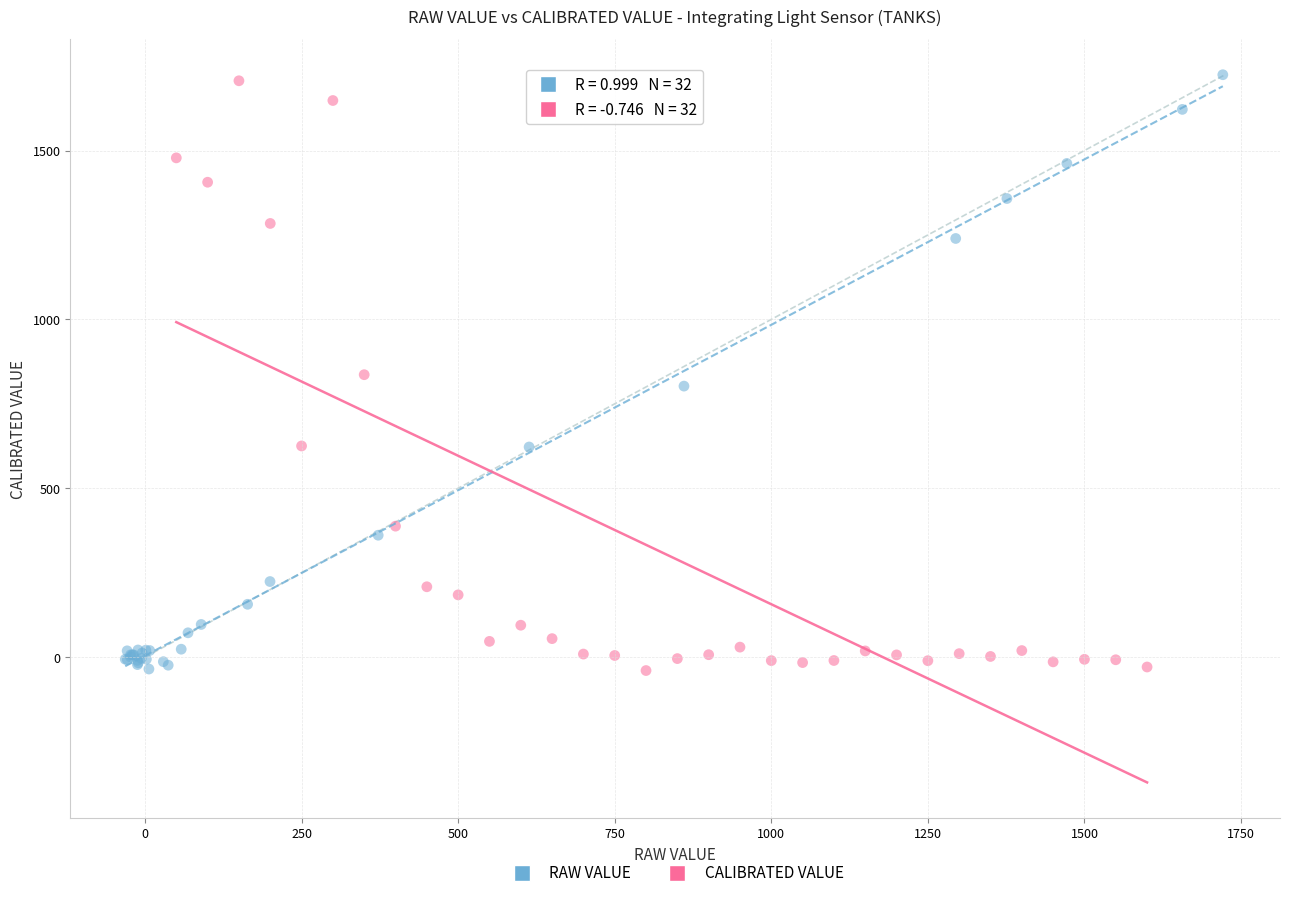

What are all the series names shown in the legend?

RAW VALUE, CALIBRATED VALUE